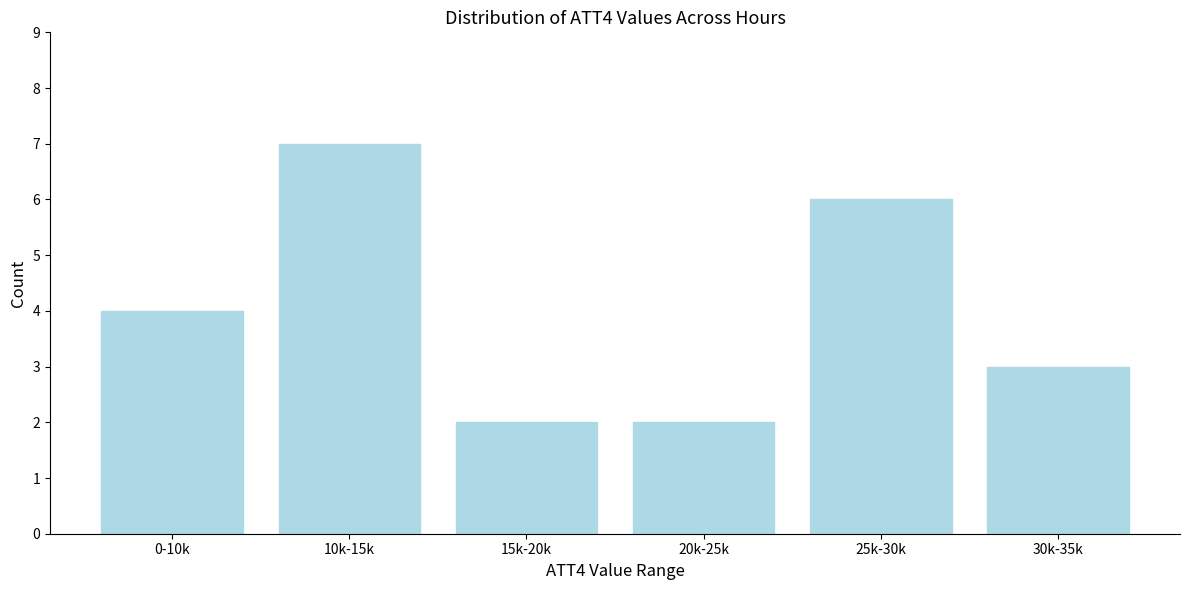

Reading left to right, transcribe all the data shown in this chart.

0-10k=4	10k-15k=7	15k-20k=2	20k-25k=2	25k-30k=6	30k-35k=3